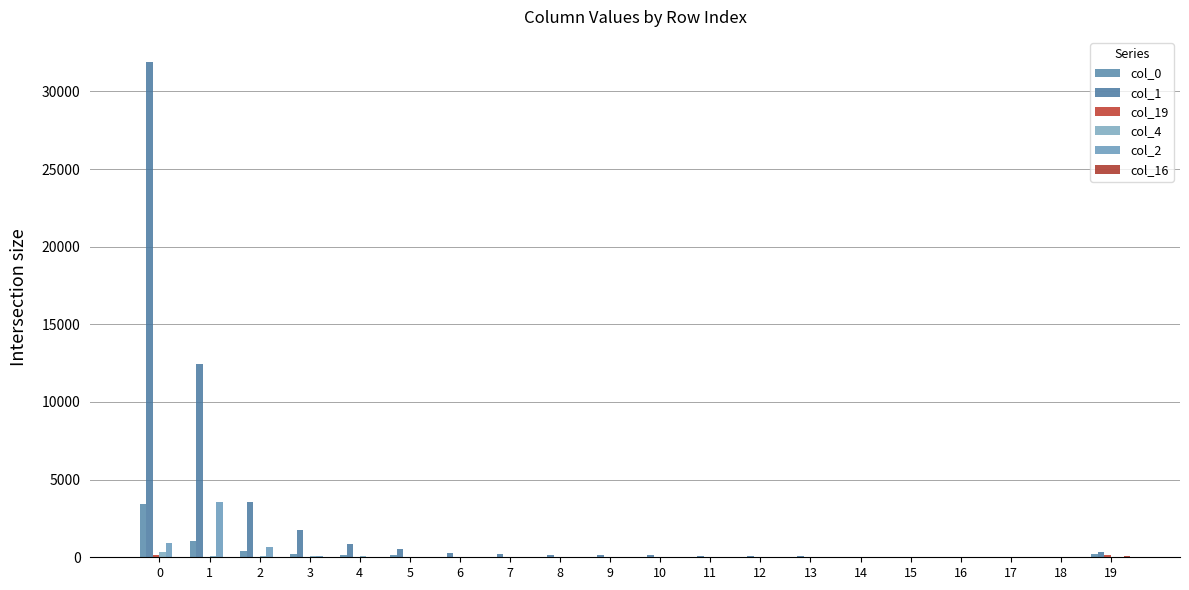

The value of col_2 at 11 is 3. True or false?

False